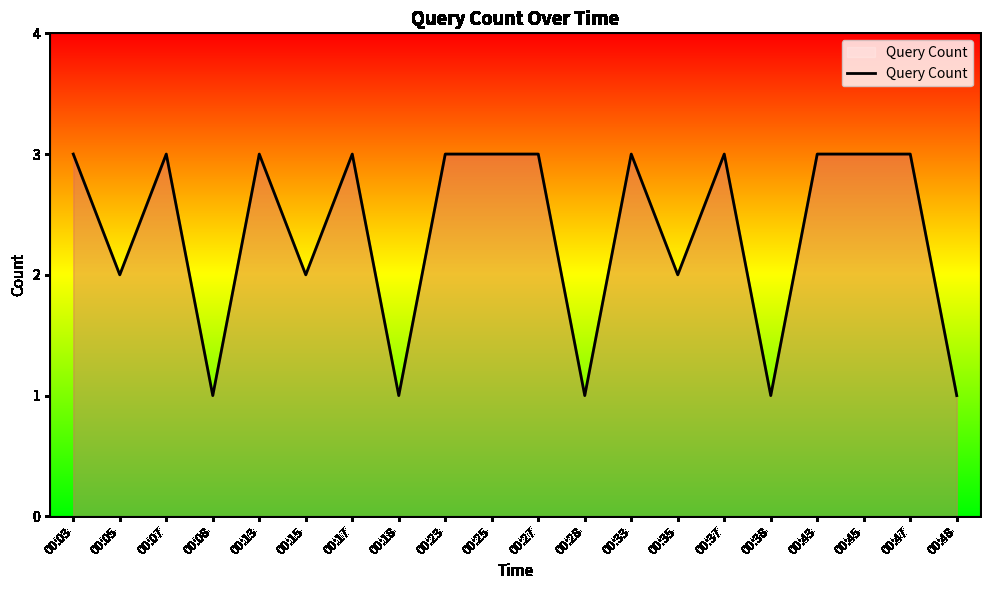

Is it true that the value at 00:07 is 3?

True